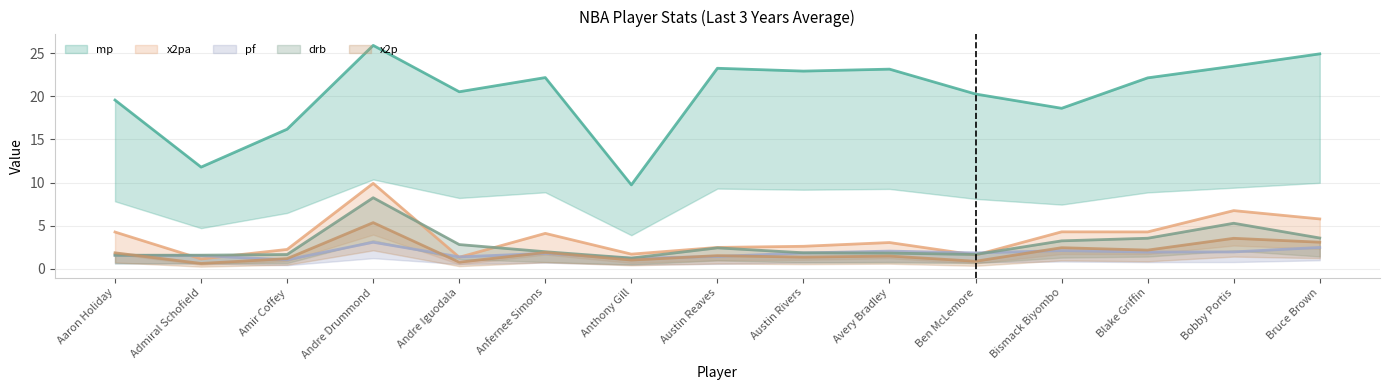

Is it true that x2pa_last_3_yrs_per_game equals 4.0 at Austin Rivers?

False